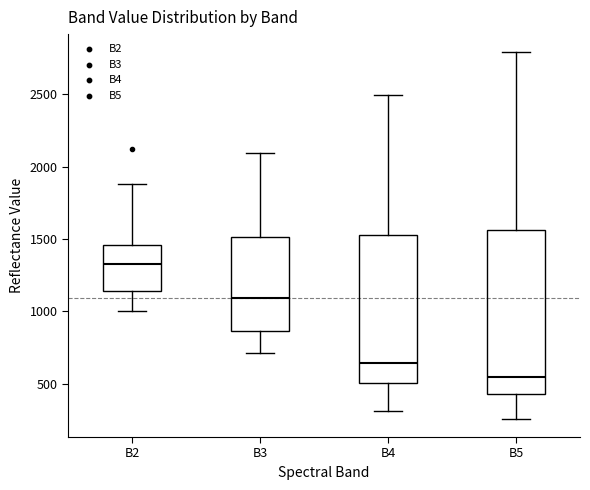

Reading left to right, read every box against the y-axis: the position of its median line, the range the box covers, and the ends of its whiskers. The values are not printed on the chart, so give them approximately, as read against the axis.

B2: median 1350, box 1150 to 1450, whiskers 1000 to 1900
B3: median 1100, box 850 to 1500, whiskers 700 to 2100
B4: median 650, box 500 to 1550, whiskers 300 to 2500
B5: median 550, box 450 to 1550, whiskers 250 to 2800